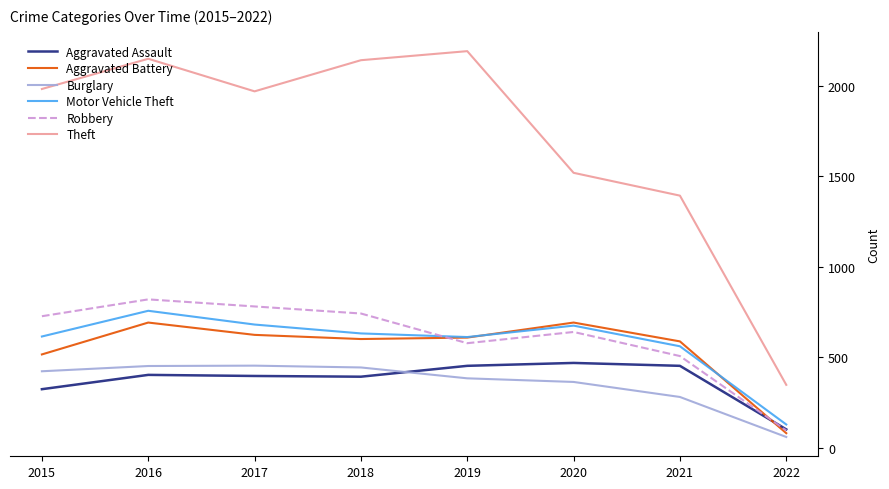

True or false: Aggravated Battery has a value of 515 at 2015.

True